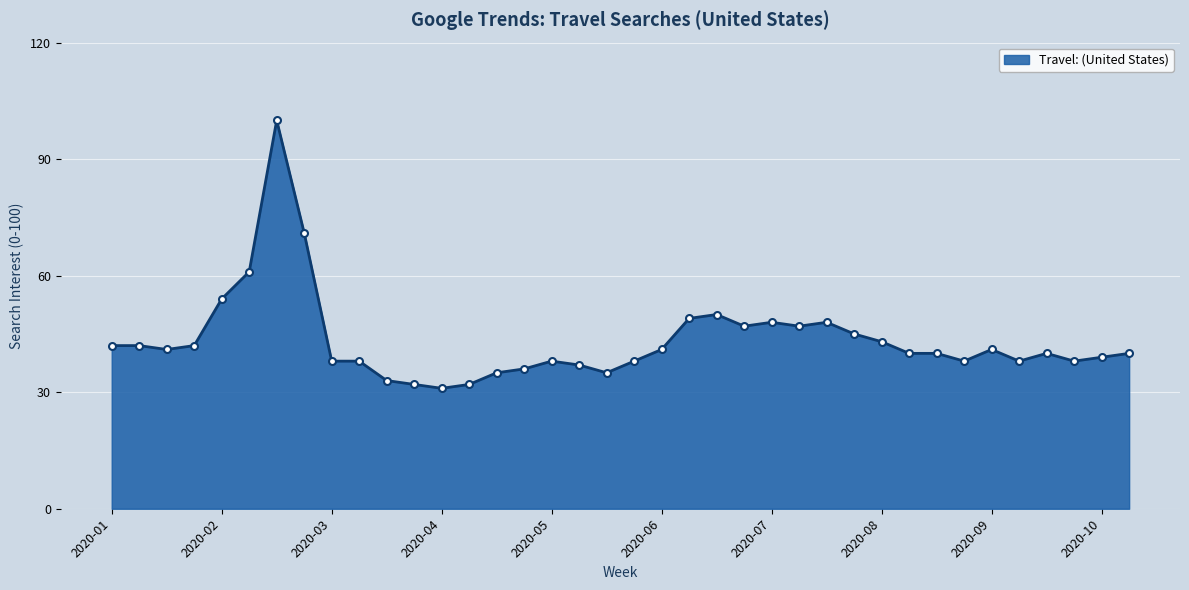

What is the smallest value displayed?

31